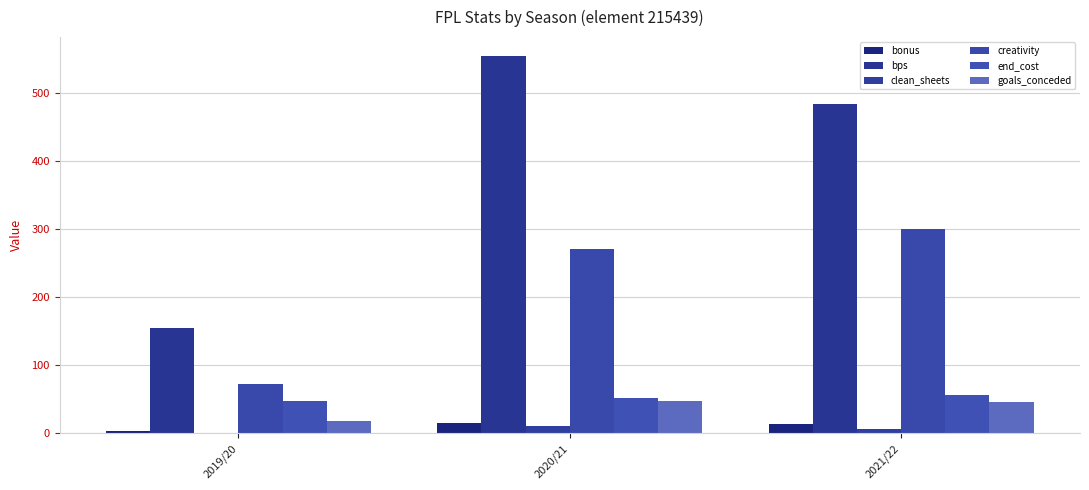

How many groups of bars are there?

3